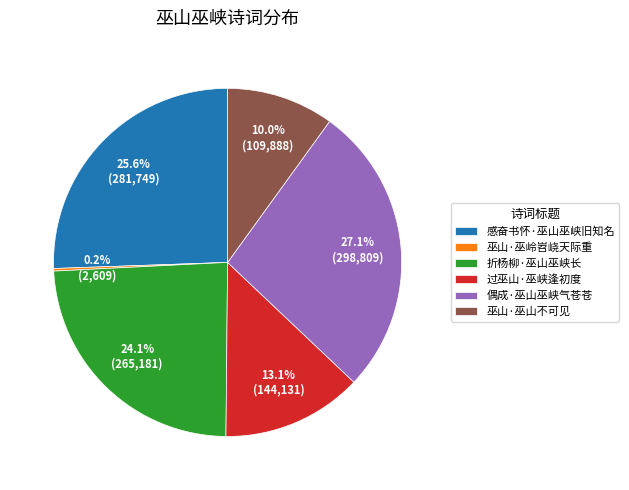

How much of the chart is everything except 折杨柳·巫山巫峡长?

75.9%